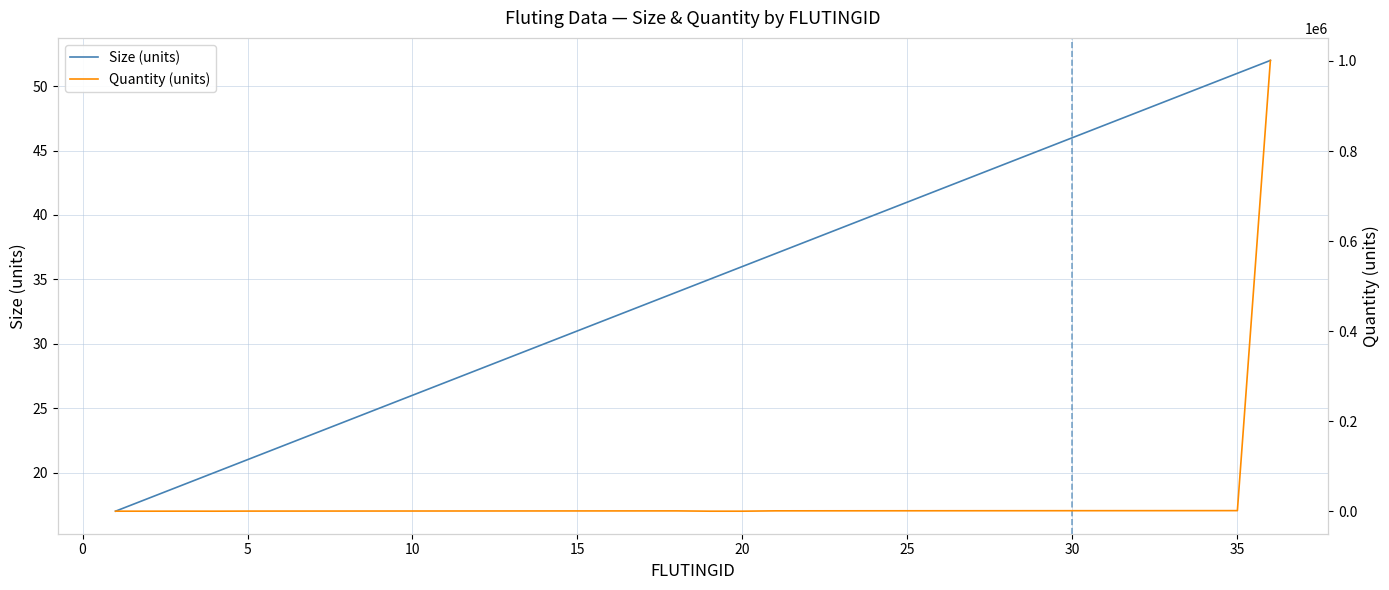

The Size (units) series shows 46 at 30. True or false?

True